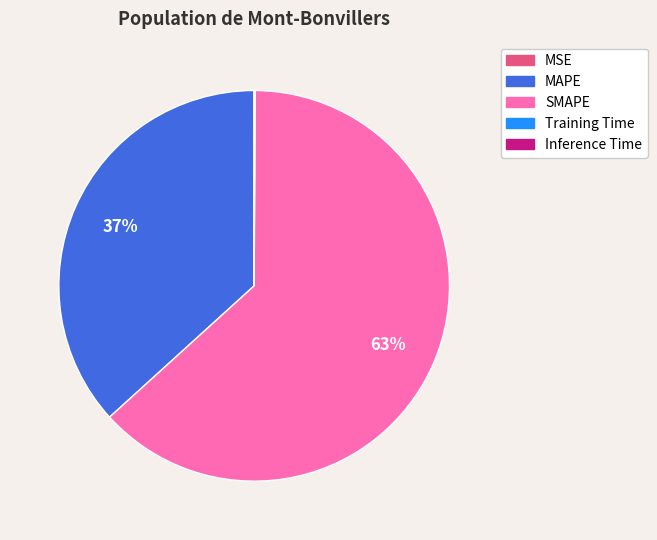

What percentage is the SMAPE slice, to the nearest percent?

63%